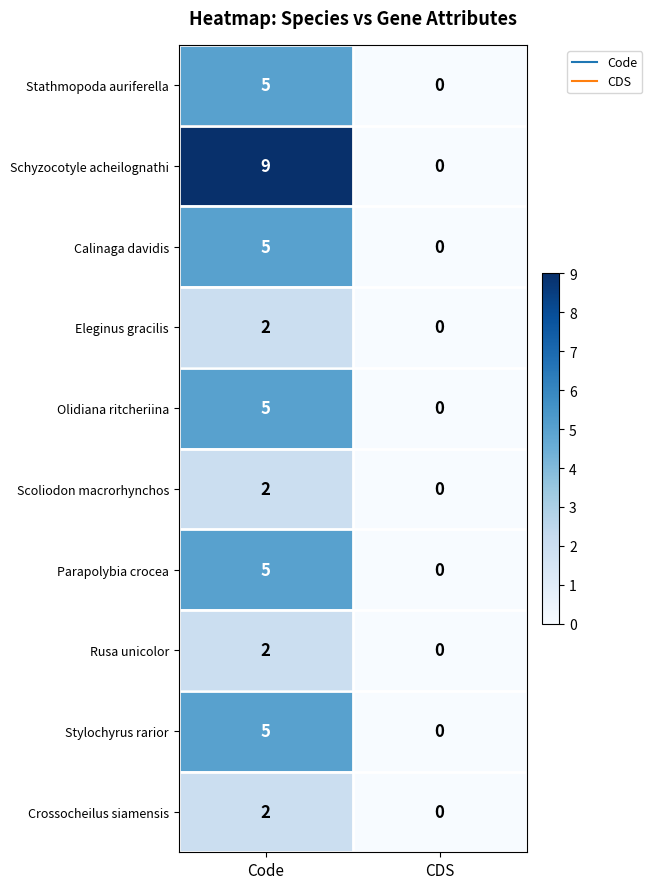

What is the total value across all series at Code?

42